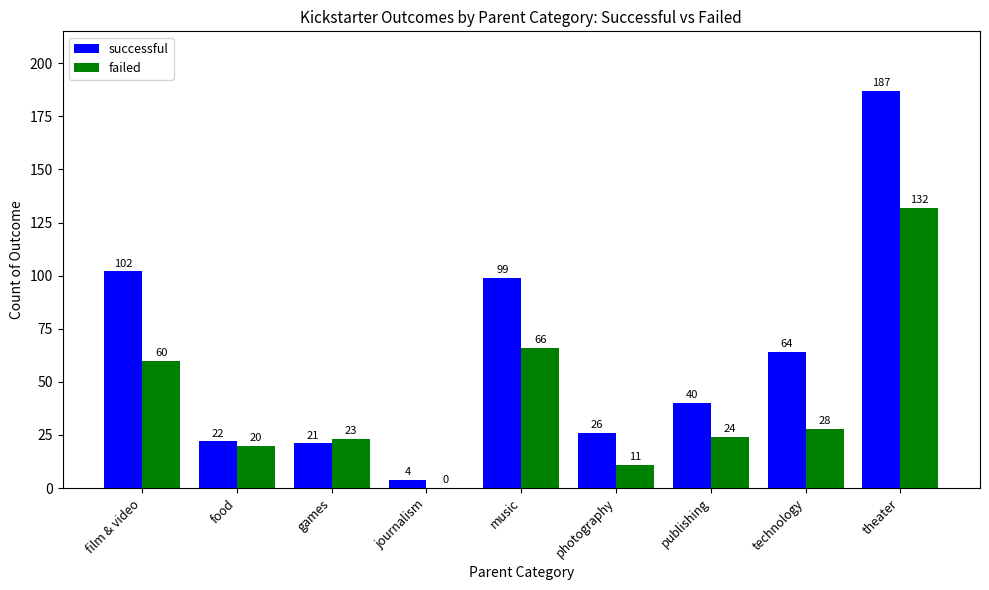

What is the average value of the failed series?

40